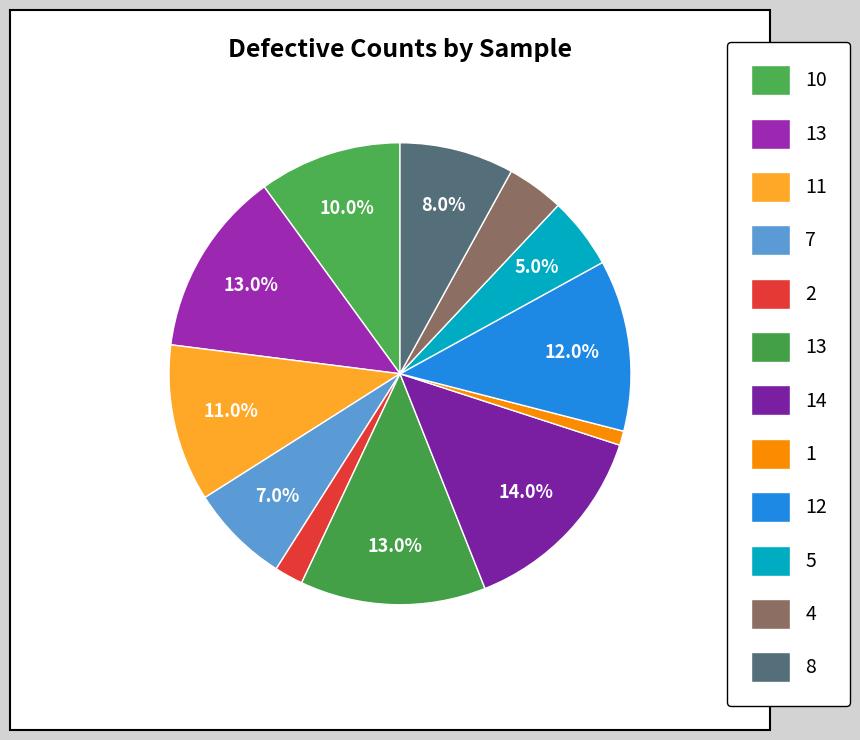

How many segments does this pie chart have?

12